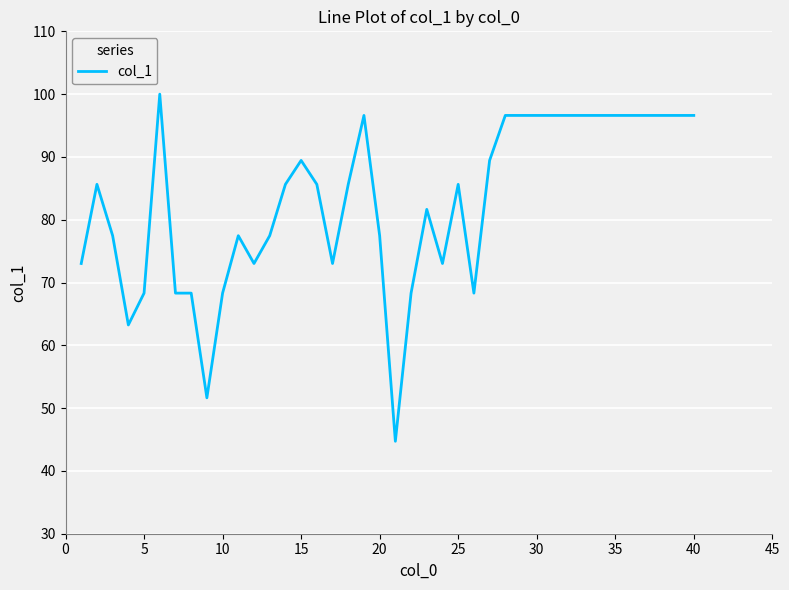

What is the sum of all values?

3312.7